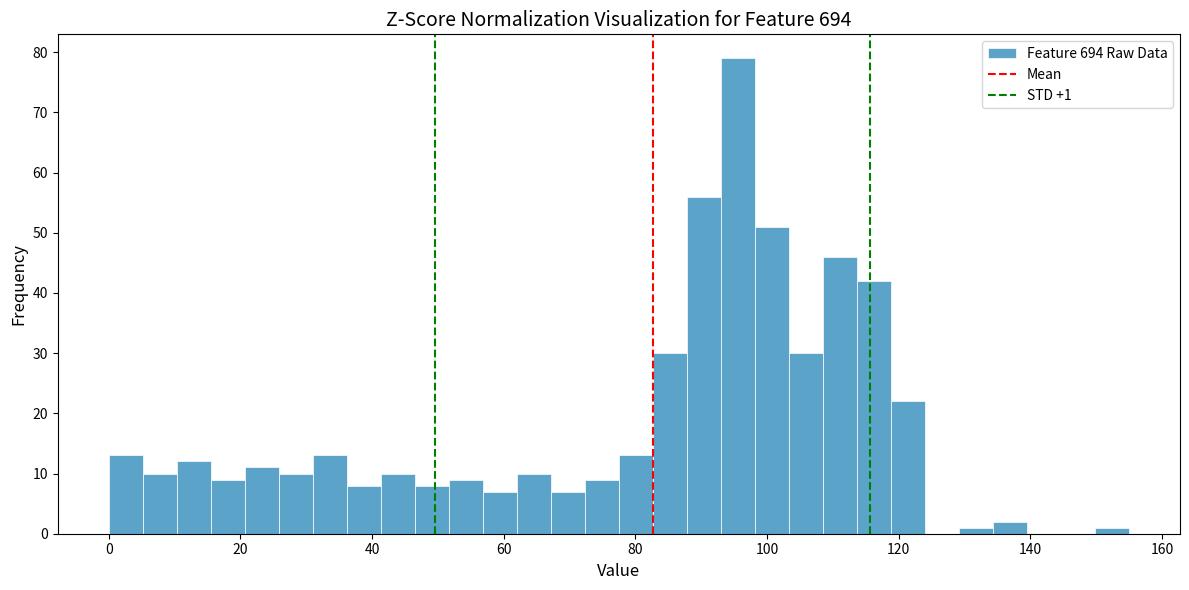

Read against the x-axis, roughly where is the centre of the tallest bar?

96